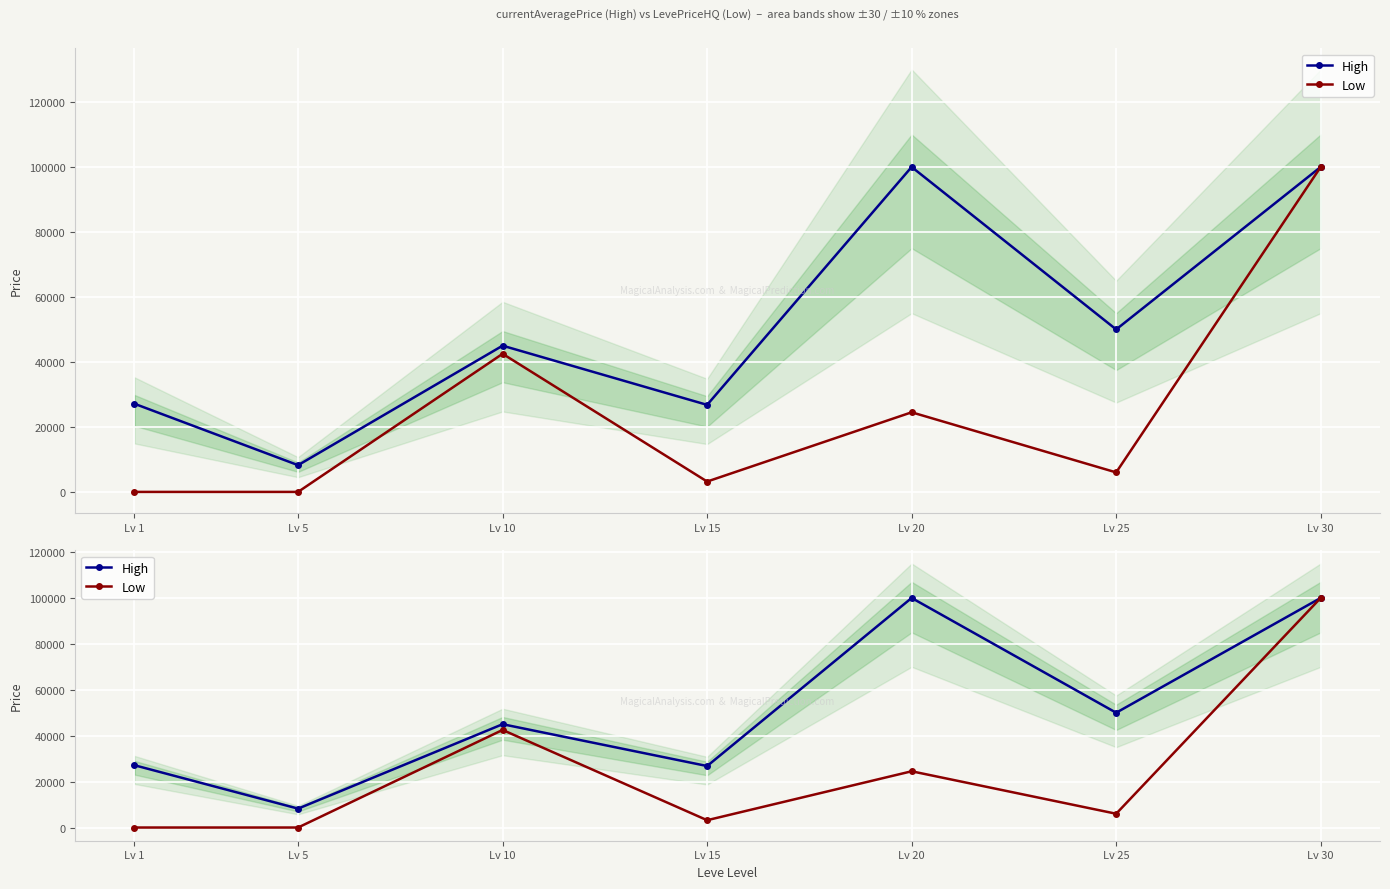

True or false: Low and High intersect in this chart.

False